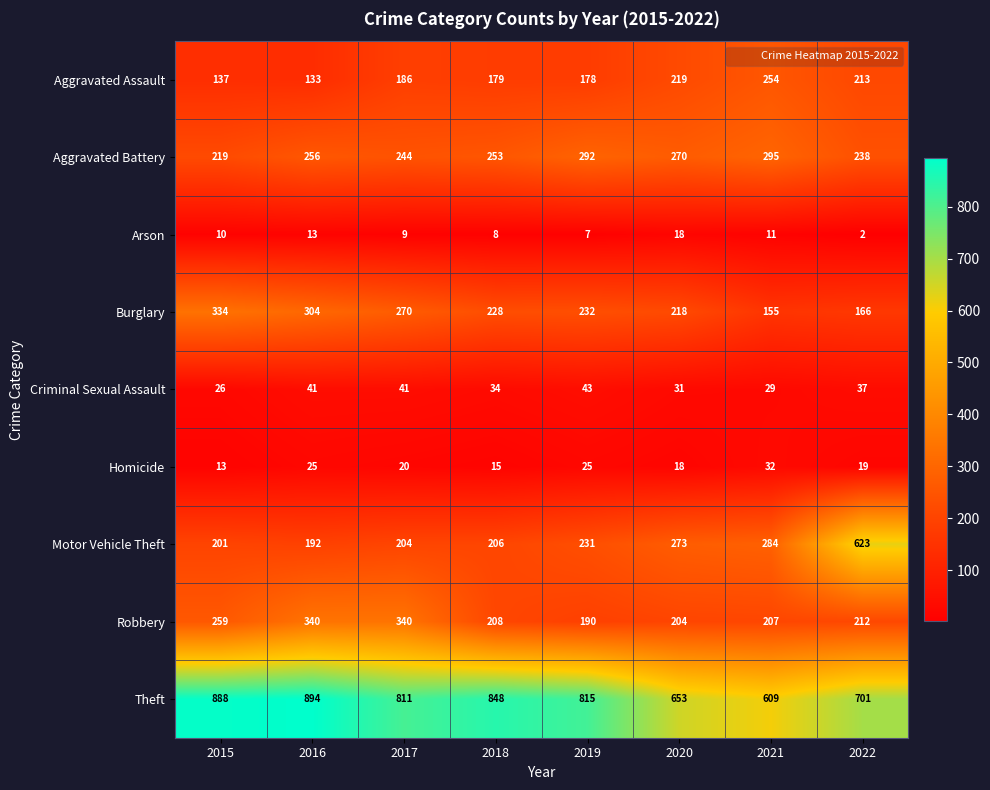

At which label is Motor Vehicle Theft closest to 407?

2021